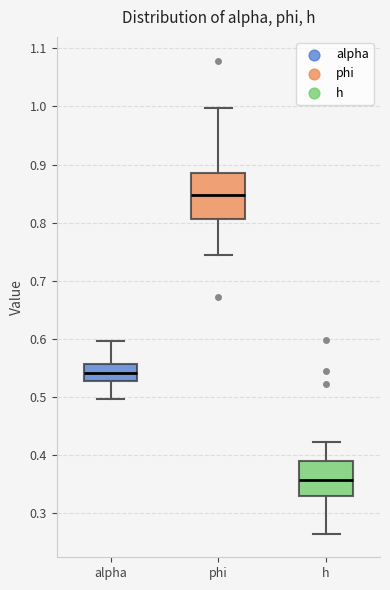

Reading left to right, read every box against the y-axis: the position of its median line, the range the box covers, and the ends of its whiskers. The values are not printed on the chart, so give them approximately, as read against the axis.

alpha: median 0.54, box 0.53 to 0.56, whiskers 0.50 to 0.60
phi: median 0.85, box 0.81 to 0.89, whiskers 0.74 to 1.00
h: median 0.36, box 0.33 to 0.39, whiskers 0.26 to 0.42